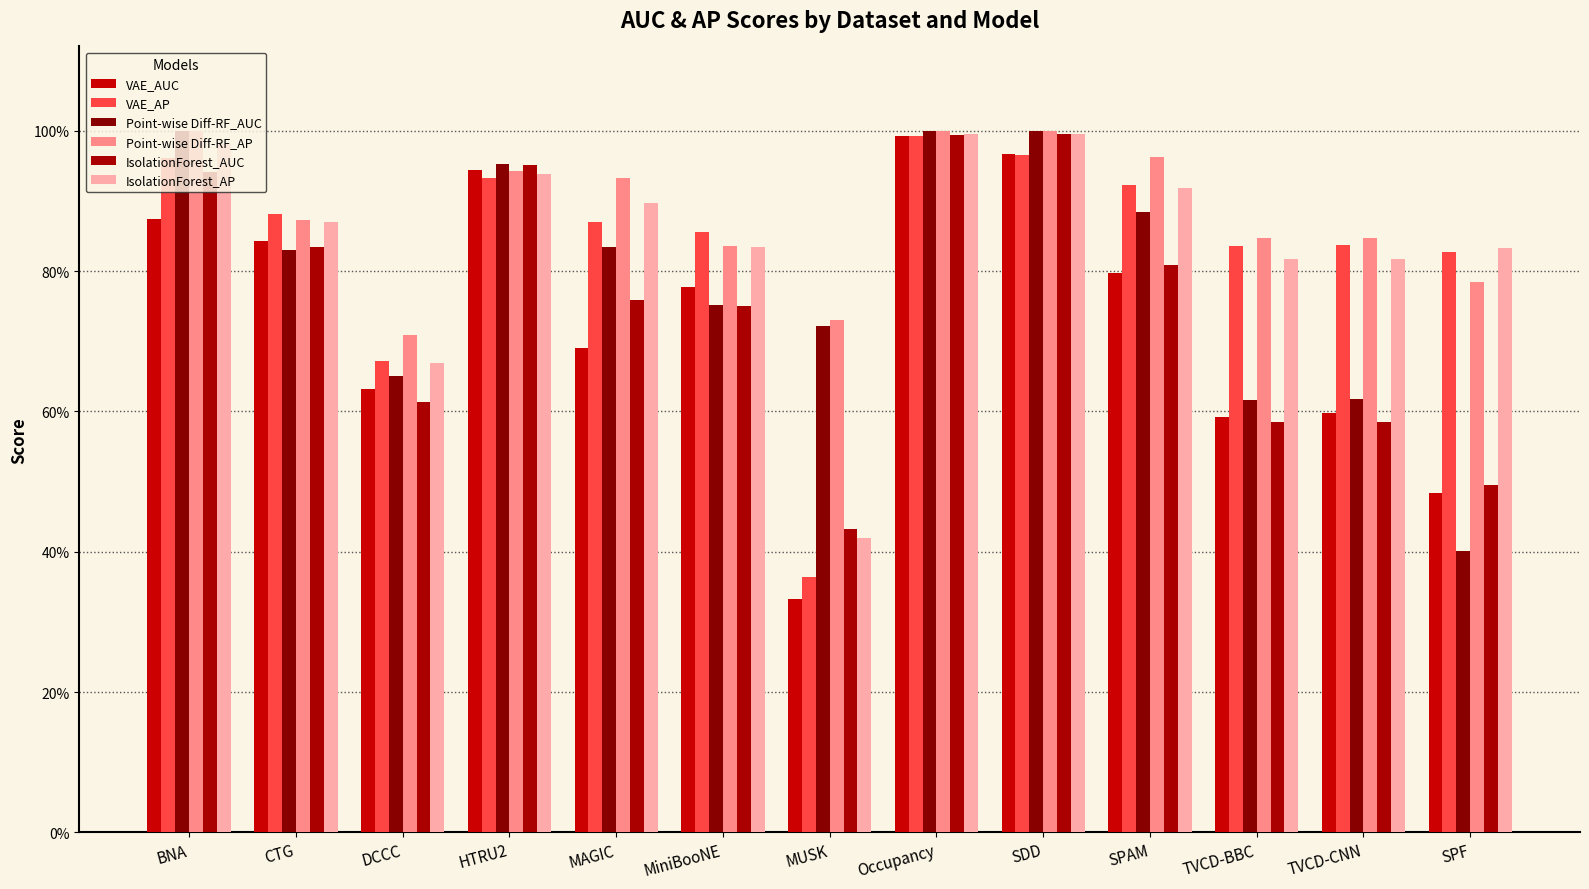

At which label does IsolationForest_AP reach its peak?

SDD